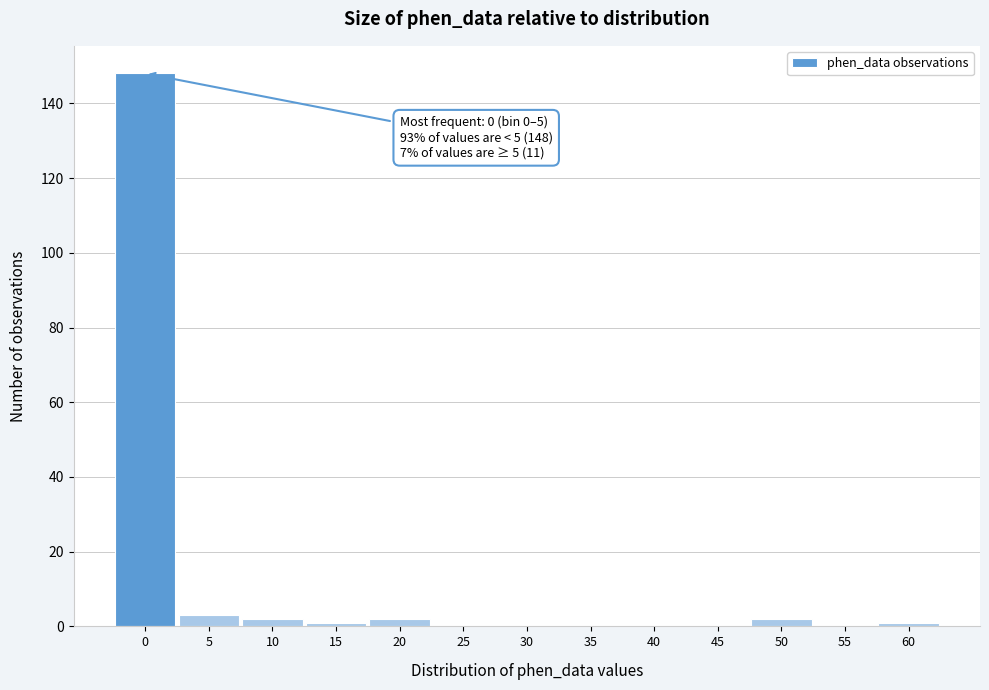

Reading left to right, extract all data points from this chart.

0=148	5=3	10=2	15=1	20=2	25=0	30=0	35=0	40=0	45=0	50=2	55=0	60=1